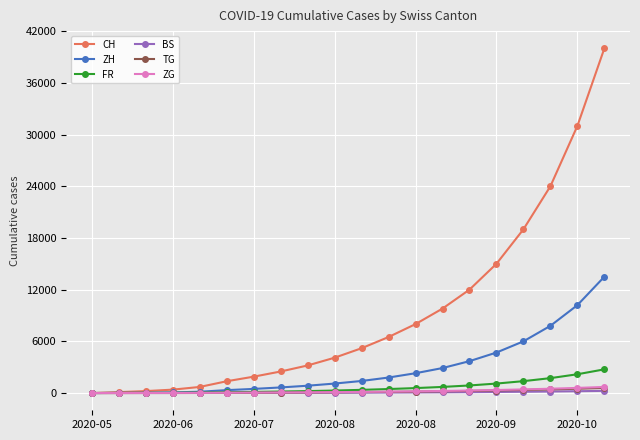

What is the maximum value for ZG?

708